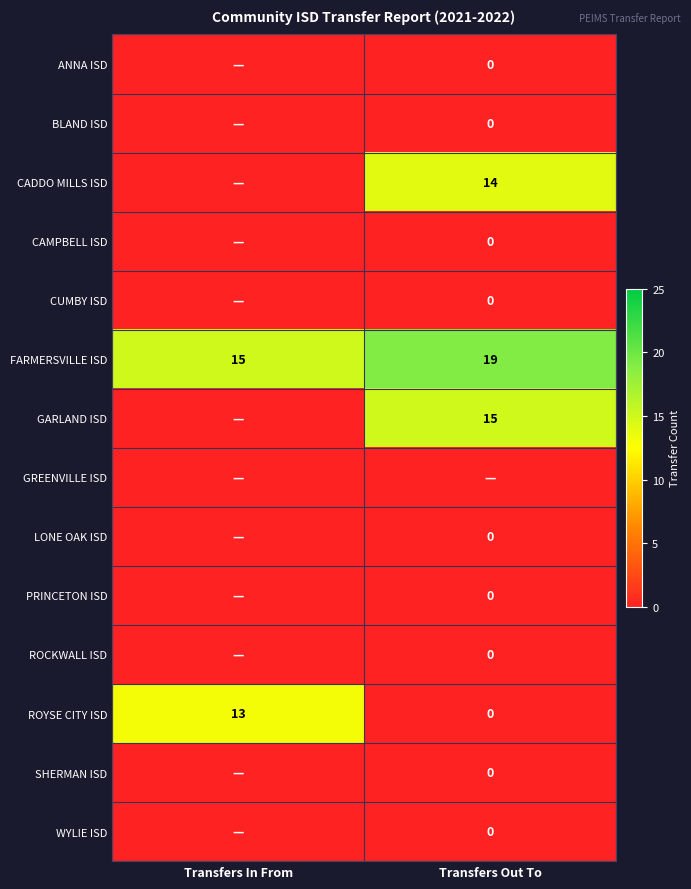

At how many categories does at least one series exceed 13?

2